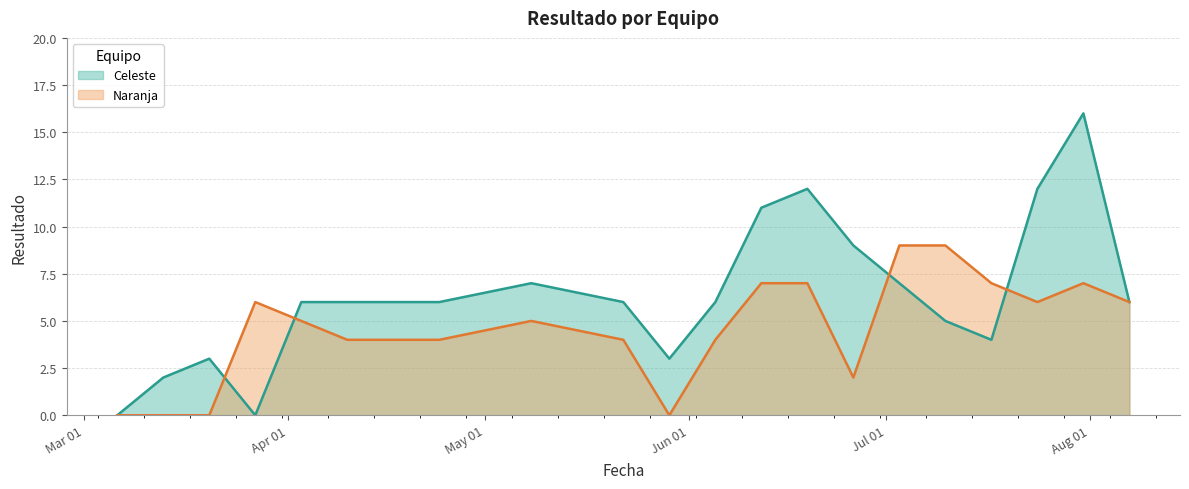

At which category does Naranja reach its first local peak?

2025-03-27